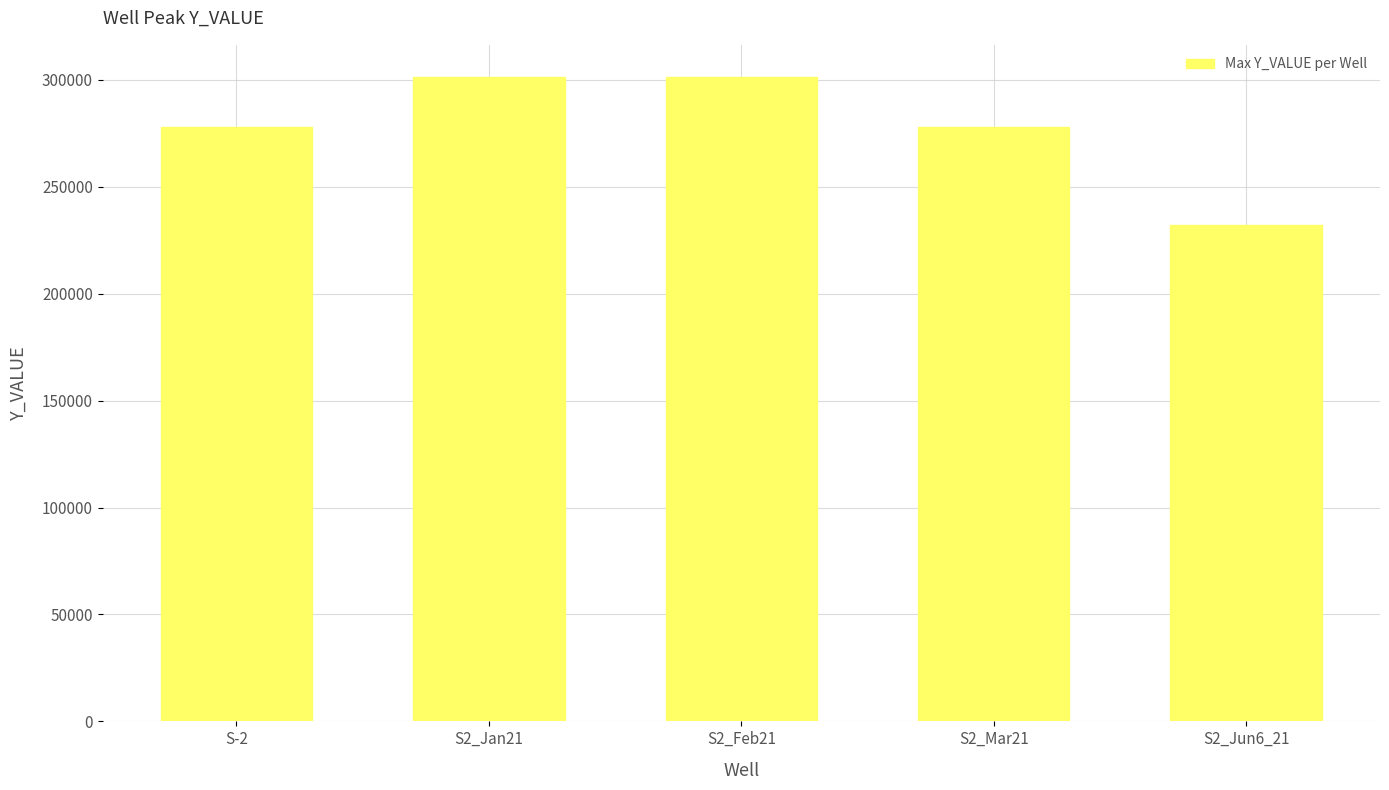

Approximately how many times larger is the value at S-2 compared to S2_Mar21?

1.0